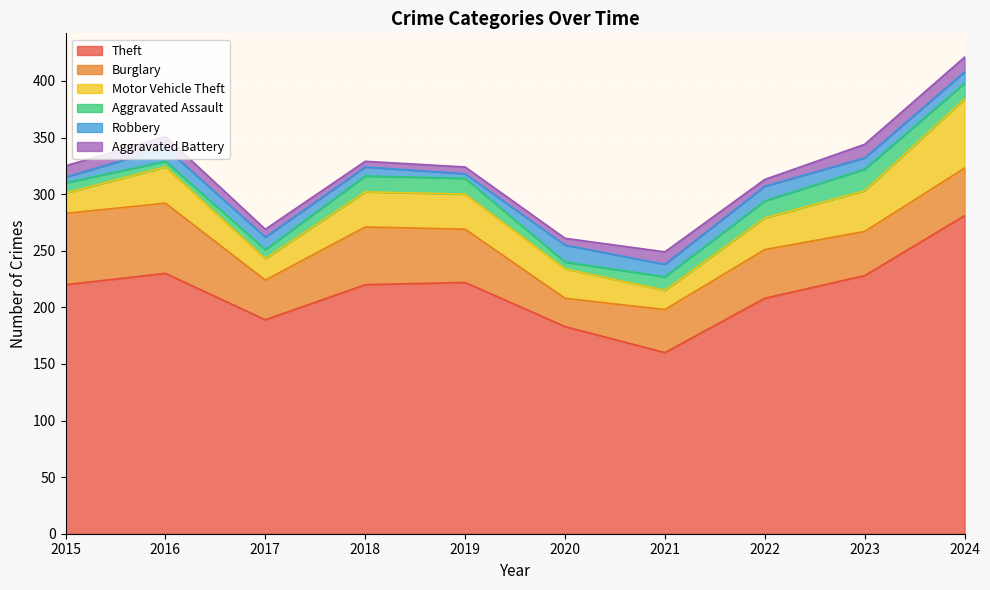

Where does the Motor Vehicle Theft series first go above 31?

2016